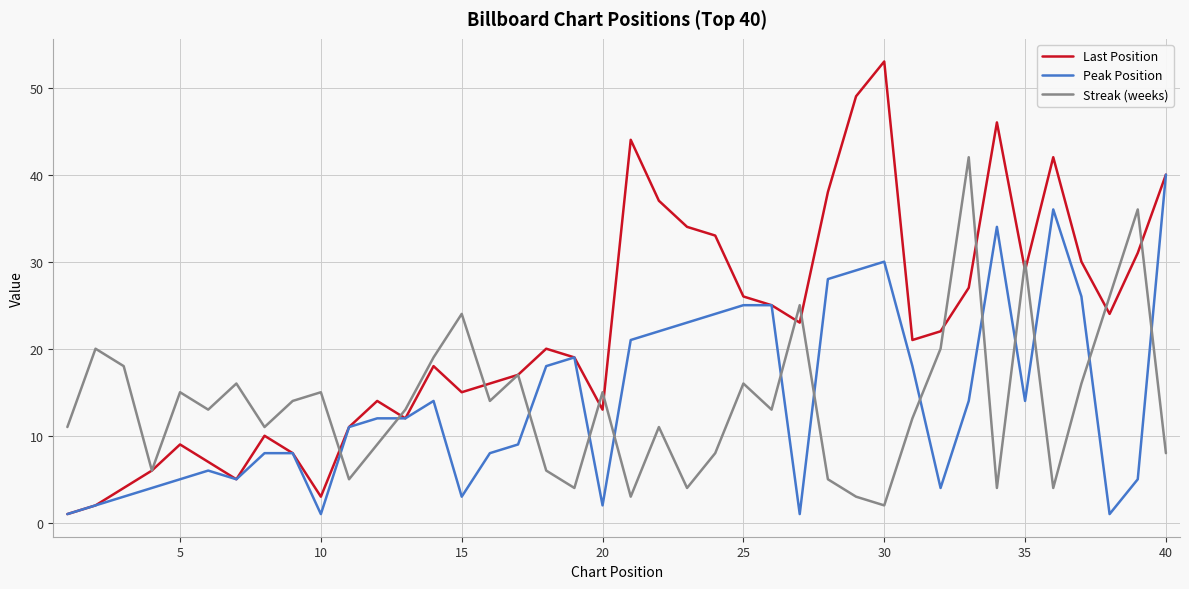

Which series has the widest spread of values?

Last Position